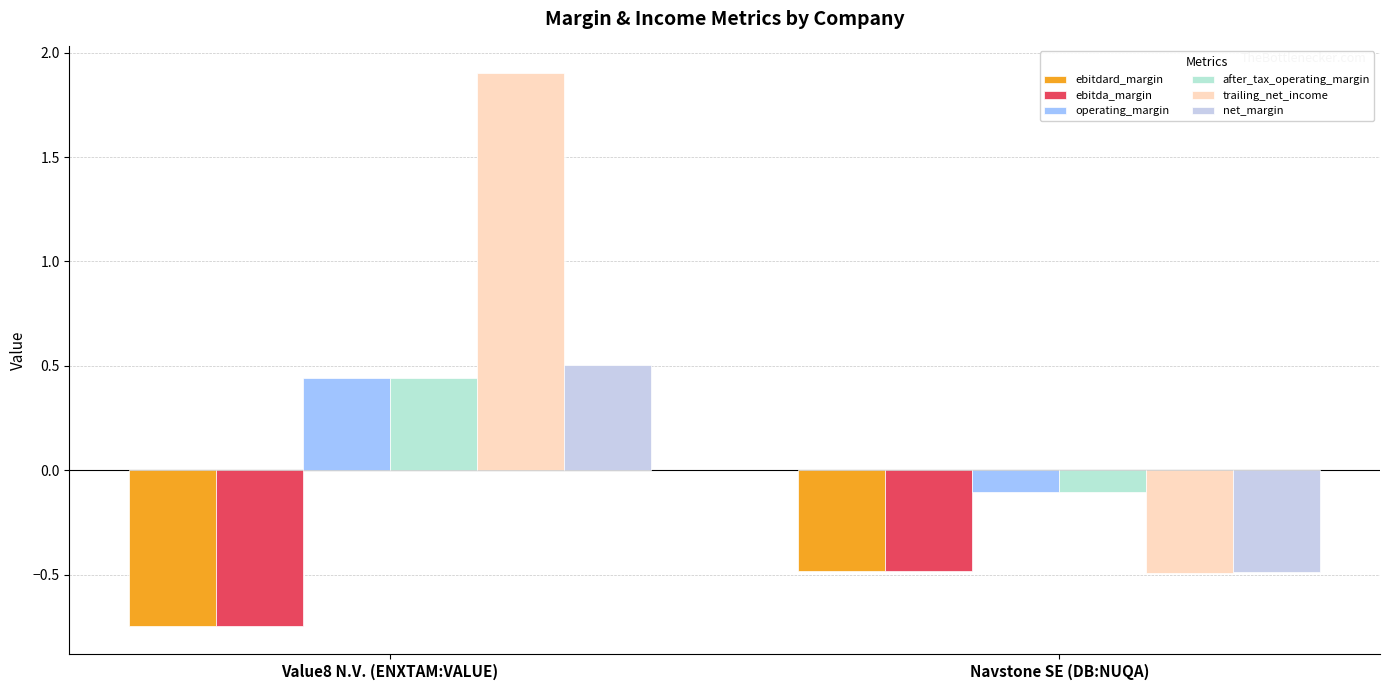

The value of operating_margin at Value8 N.V. (ENXTAM:VALUE) is 0.4. True or false?

True